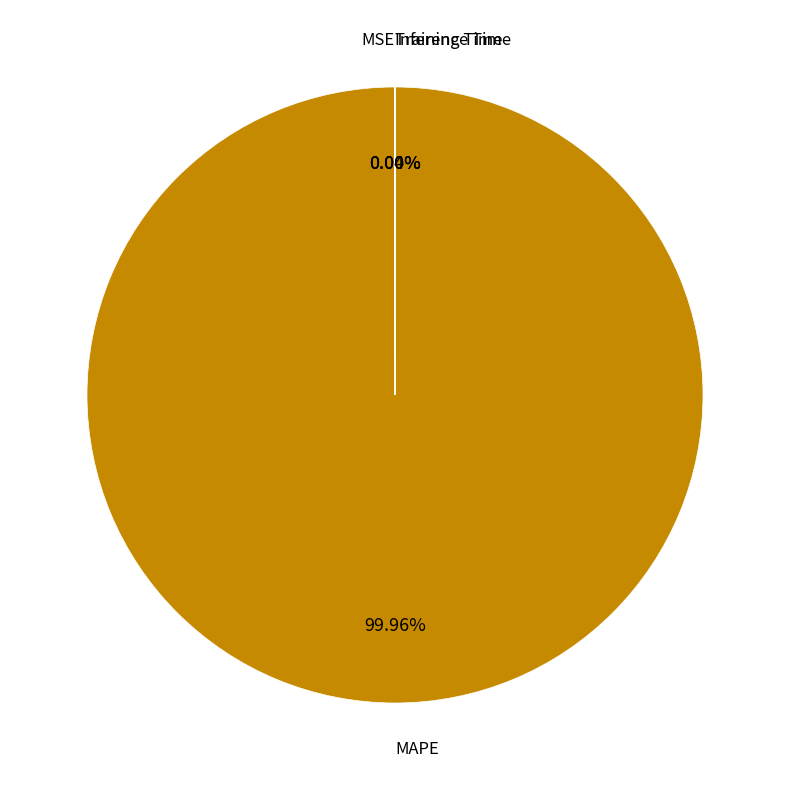

Is there any slice that represents more than half of the pie?

Yes